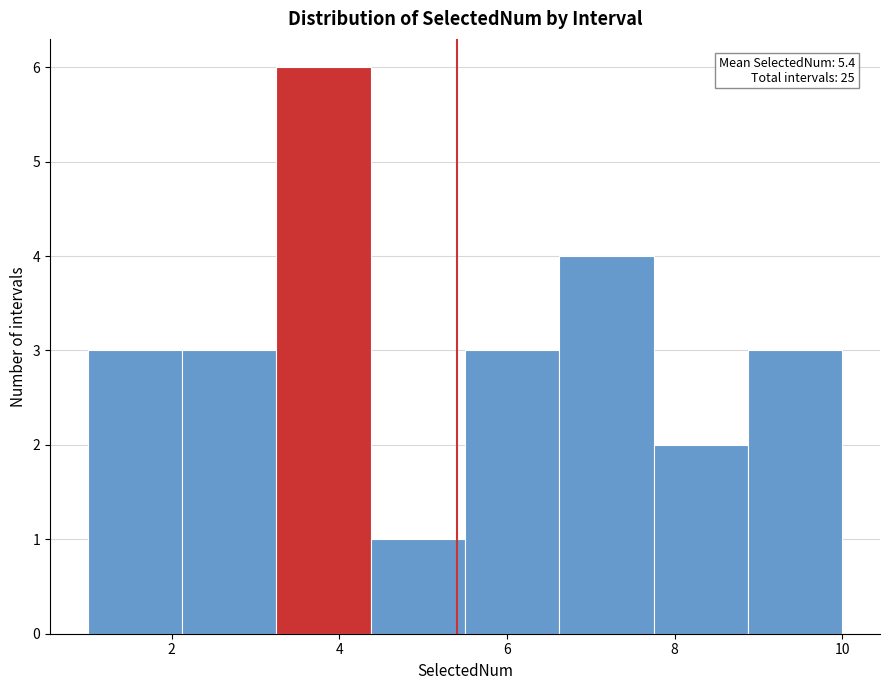

Over which range of the x-axis is the bar tallest?

3.2 to 4.4